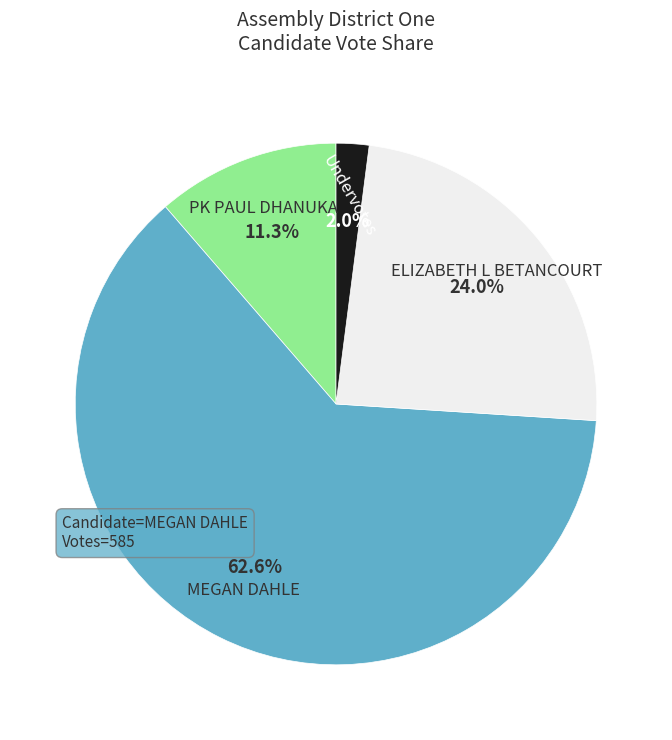

What percentage is the Undervotes slice, to the nearest percent?

2%